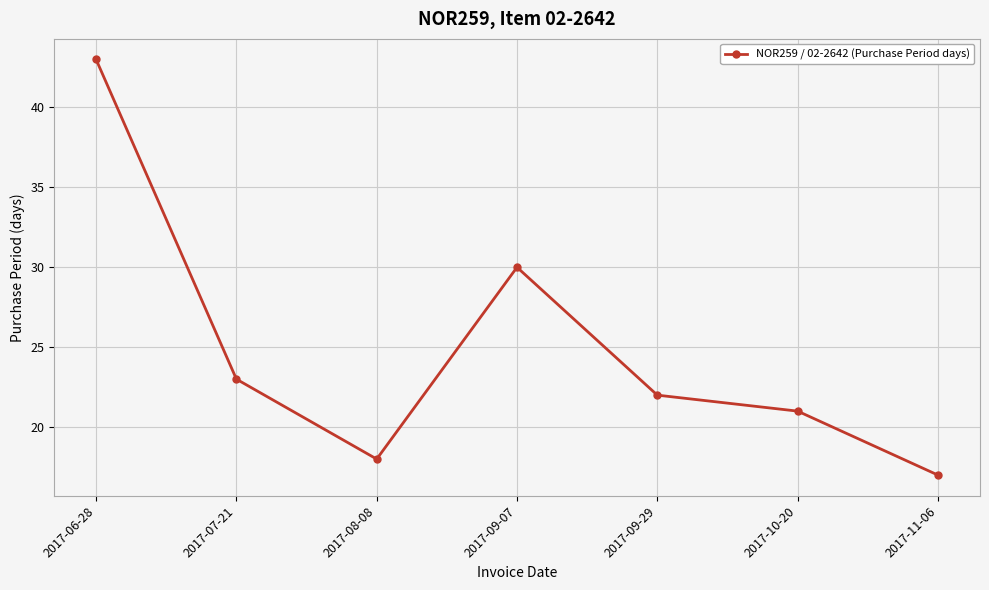

Reading left to right, extract all data points from this chart.

43	23	18	30	22	21	17